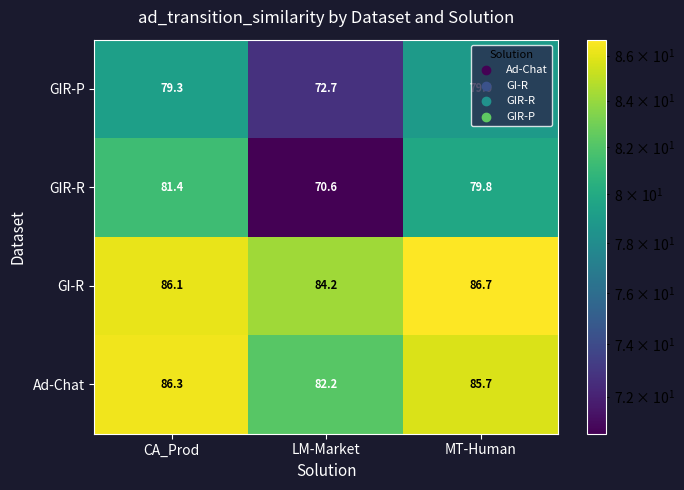

Which series has the largest range (max minus min)?

GIR-R